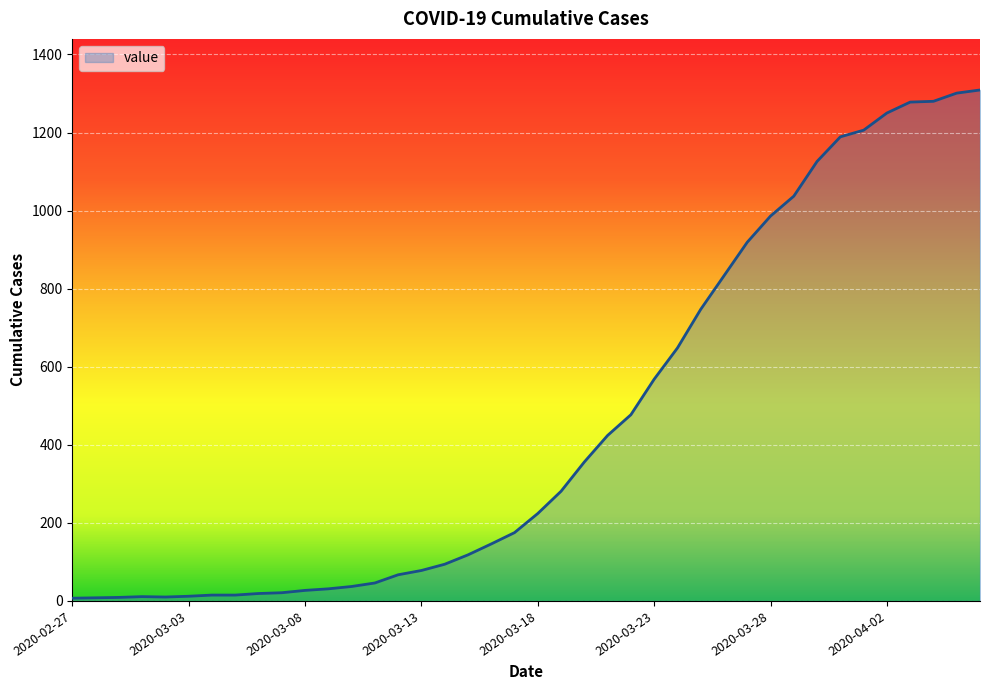

What is the maximum value shown in the chart?

1309